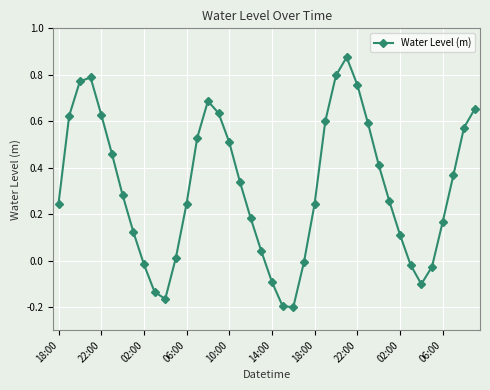

What is the difference between the maximum and second lowest values?

1.1